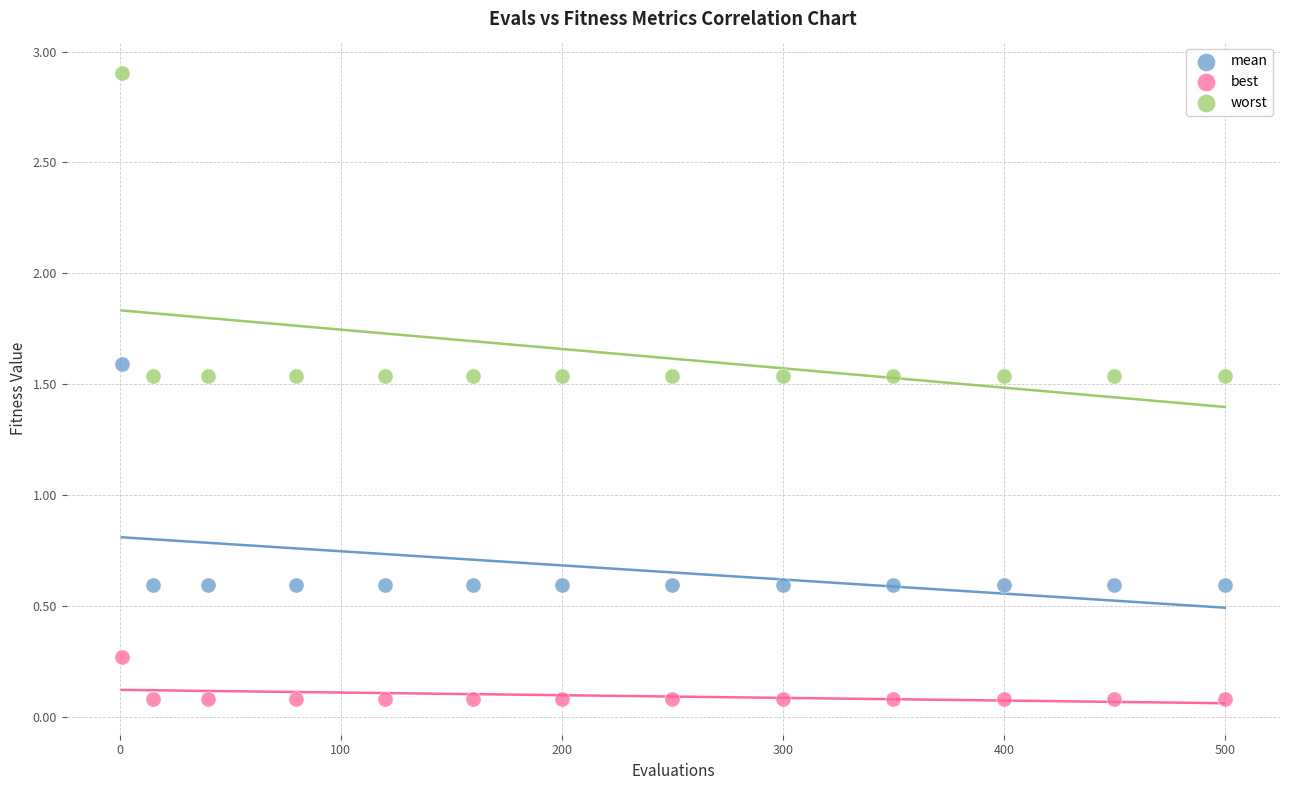

Across all data points, what is the range of Y values (max minus min)?

2.8